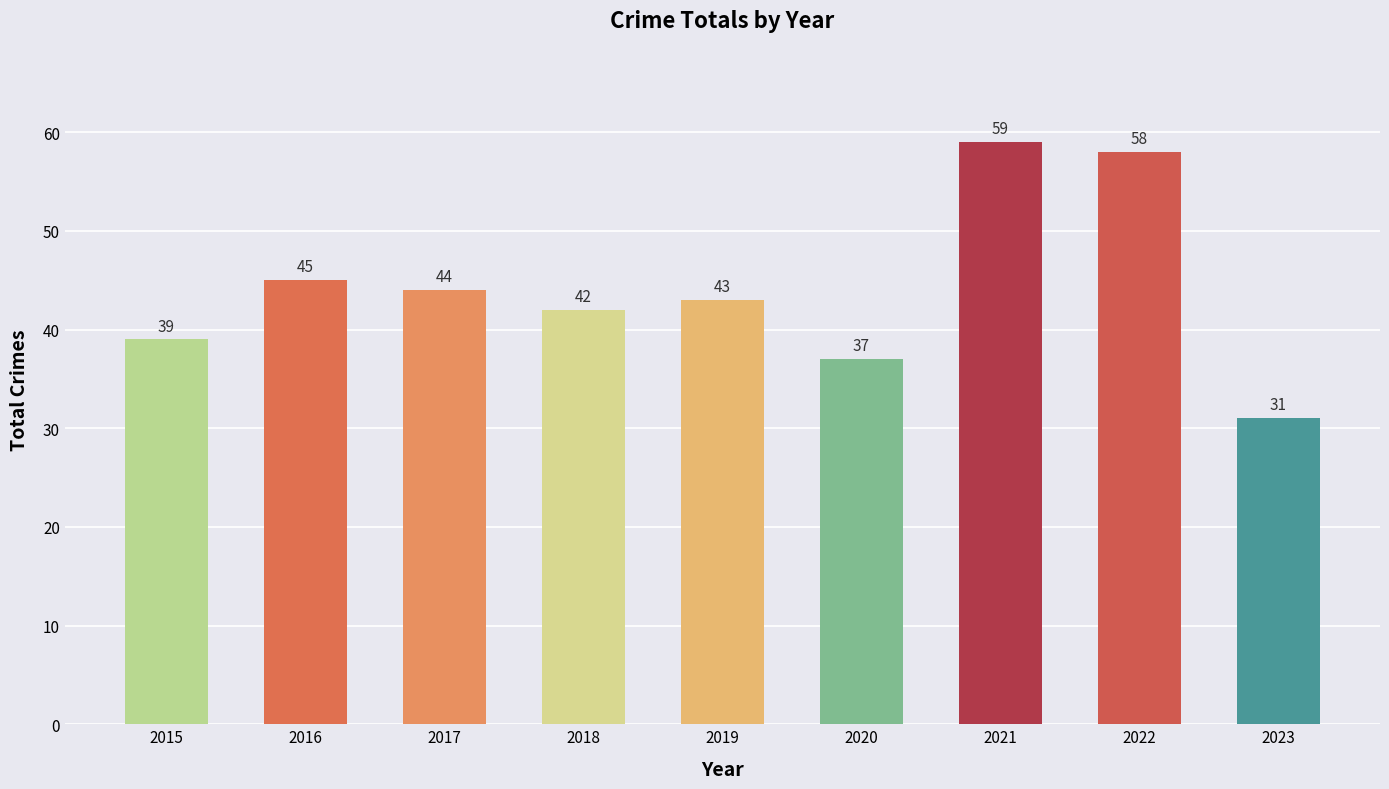

Rank the categories by value from highest to lowest.

2021, 2022, 2016, 2017, 2019, 2018, 2015, 2020, 2023